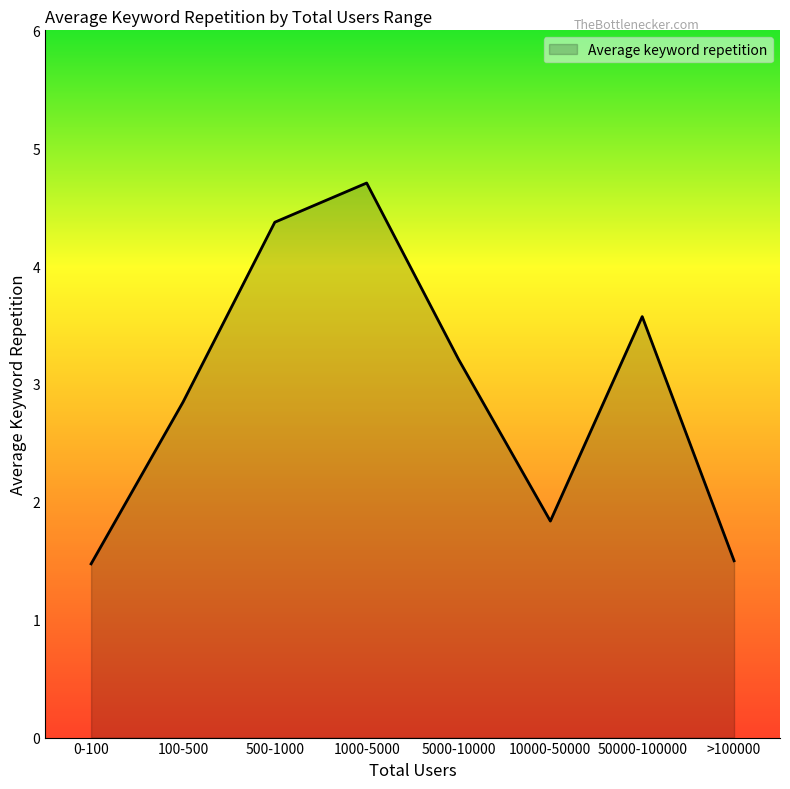

At which label does the data first exceed 3?

500-1000